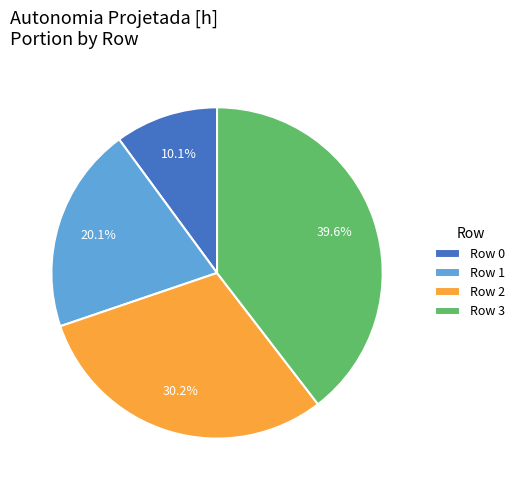

Is there a majority slice in this chart?

No